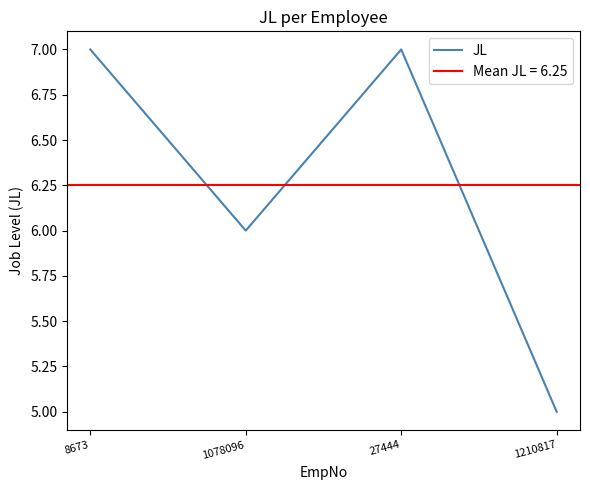

Is it true that the value at 8673 is 7?

True